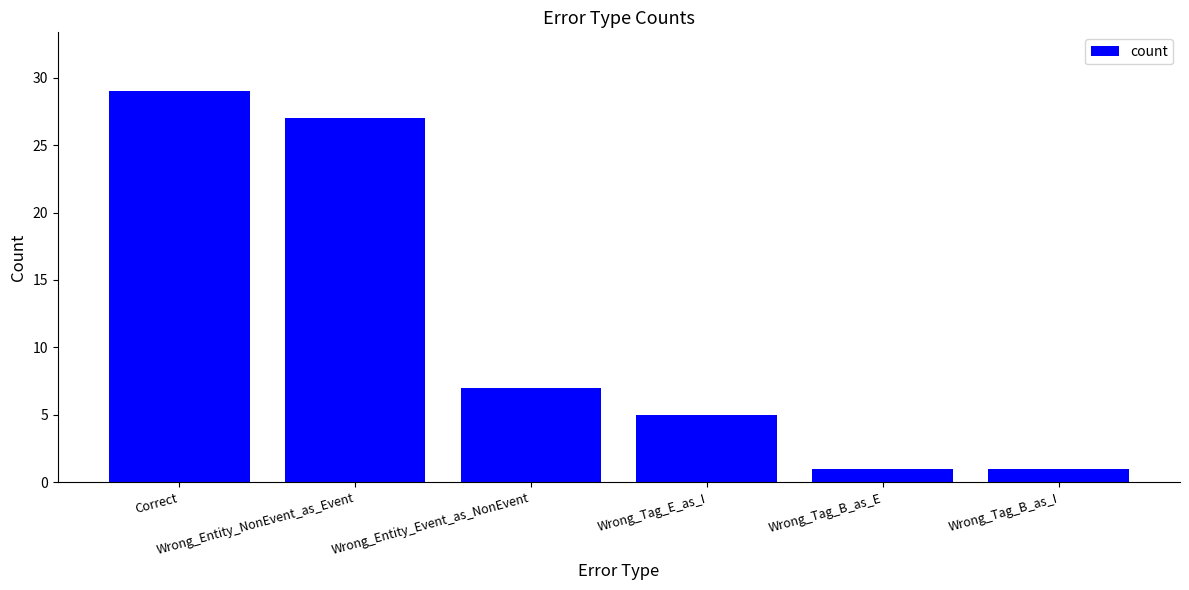

Which category has the highest value across all series?

Correct